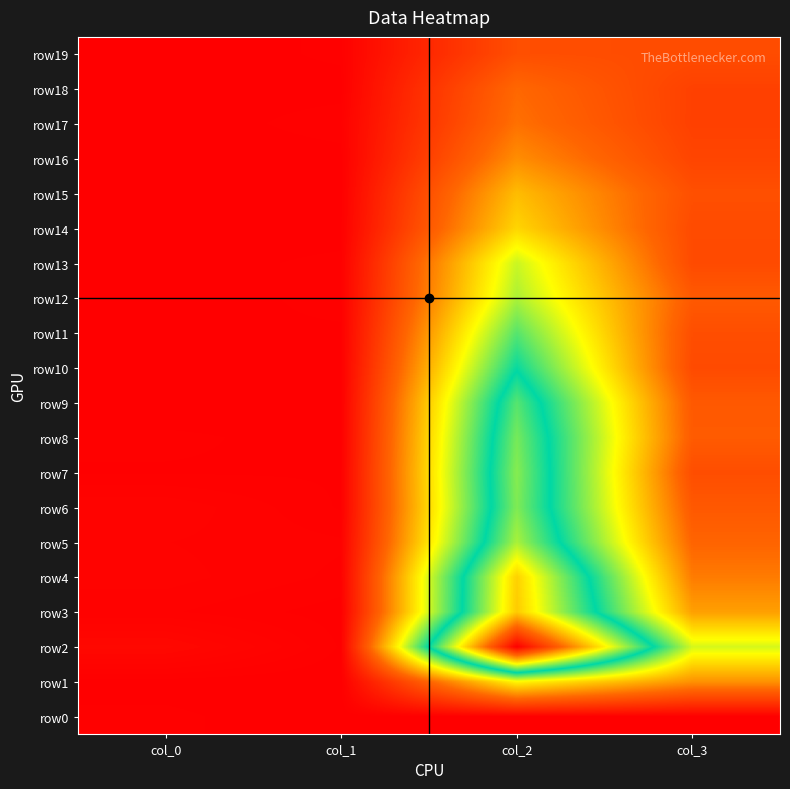

Which series has the largest total across all categories?

row2